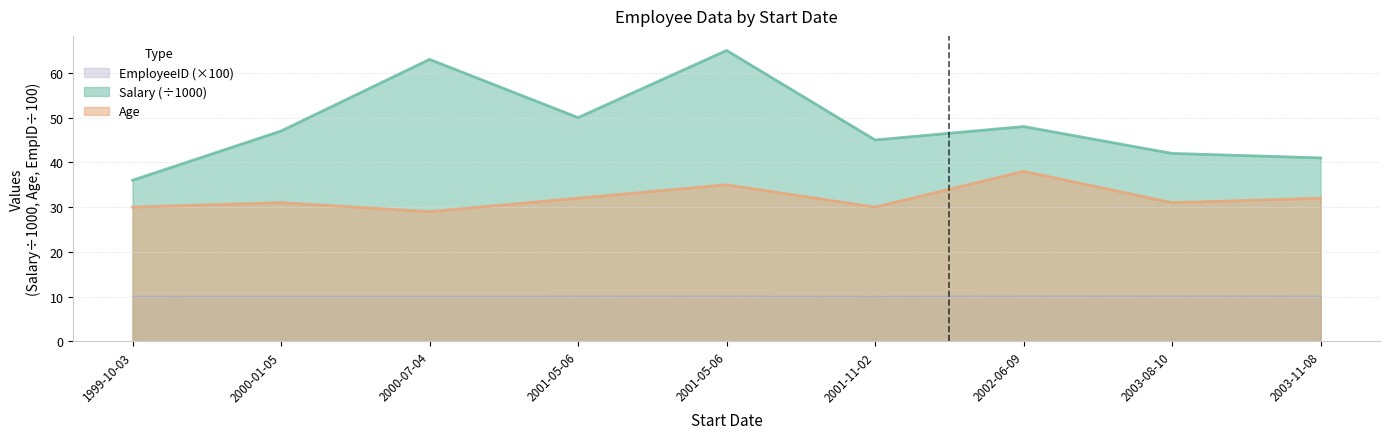

At which label does Salary reach its minimum?

1999-10-03